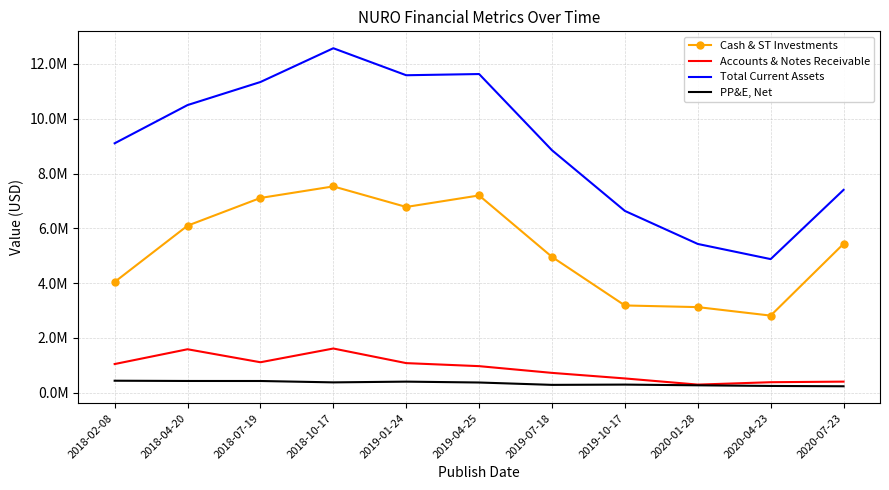

What are all the series names shown in the legend?

Cash & ST Investments, Accounts & Notes Receivable, Total Current Assets, PP&E, Net